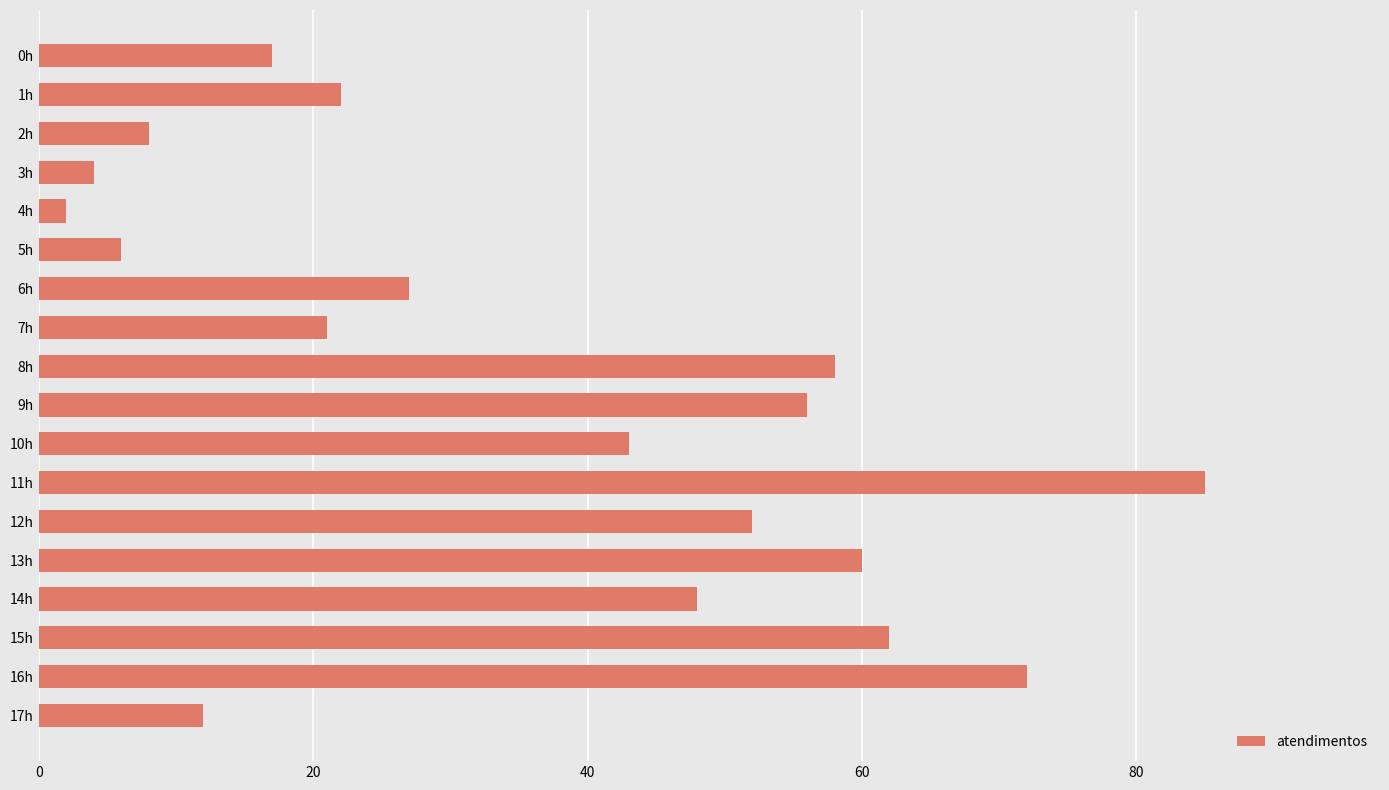

How many series are shown in this chart?

1